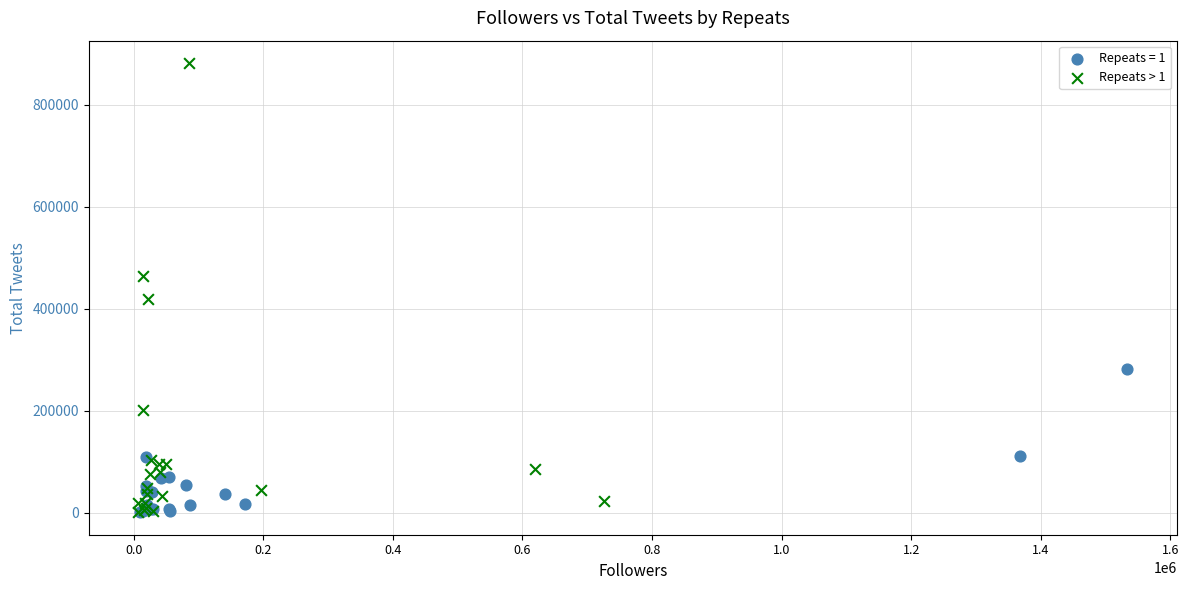

Which series contains the highest Y value?

Repeats > 1